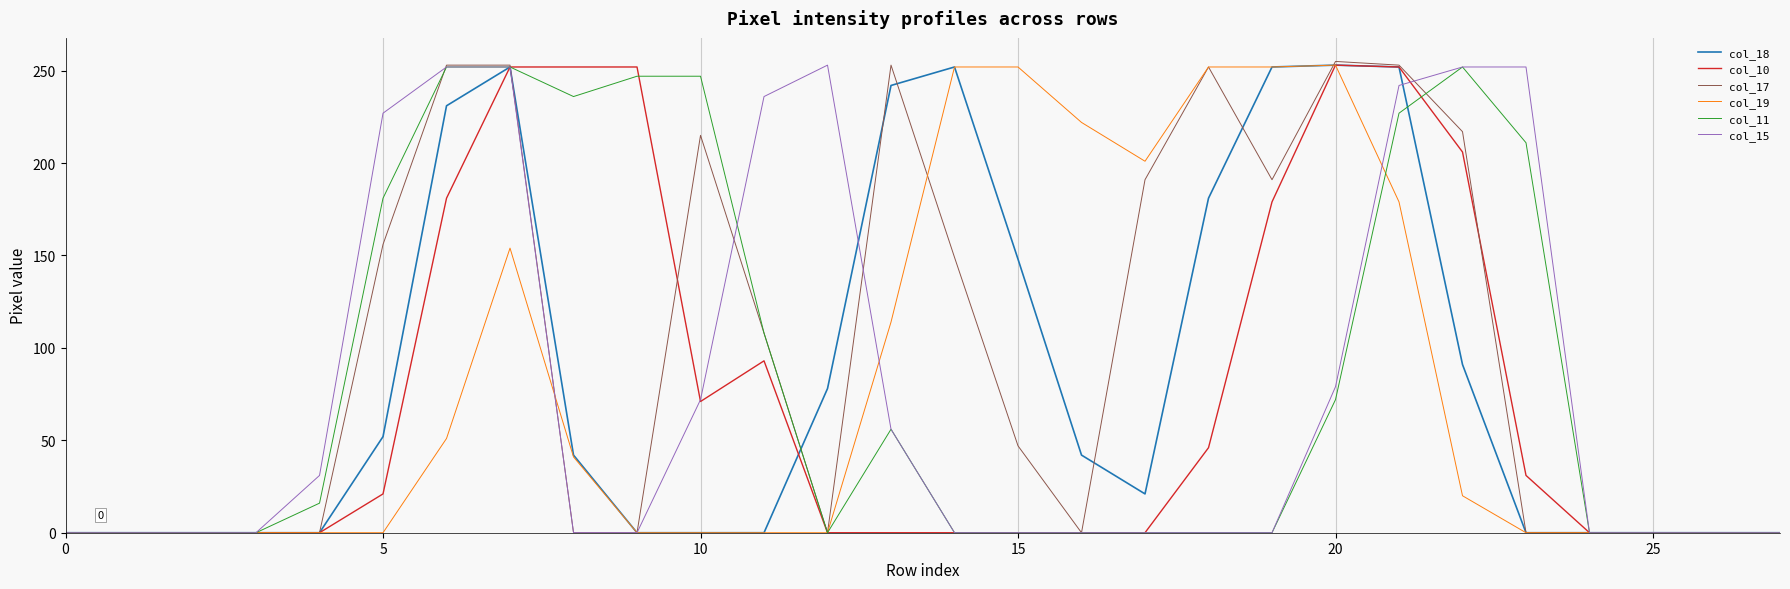

Which series has the largest total across all categories?

col_17